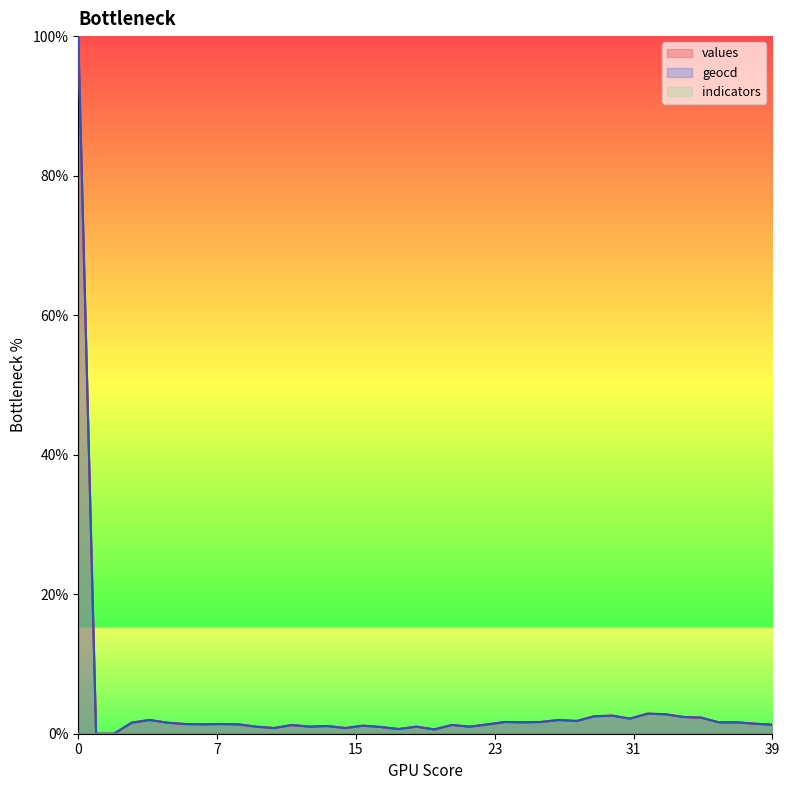

What value does the values series have at 8?

1.4